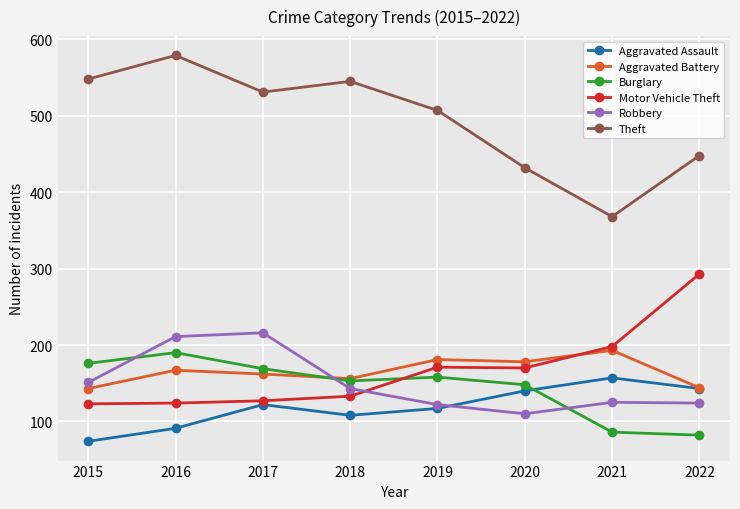

What are all the series names shown in the legend?

Aggravated Assault, Aggravated Battery, Burglary, Motor Vehicle Theft, Robbery, Theft